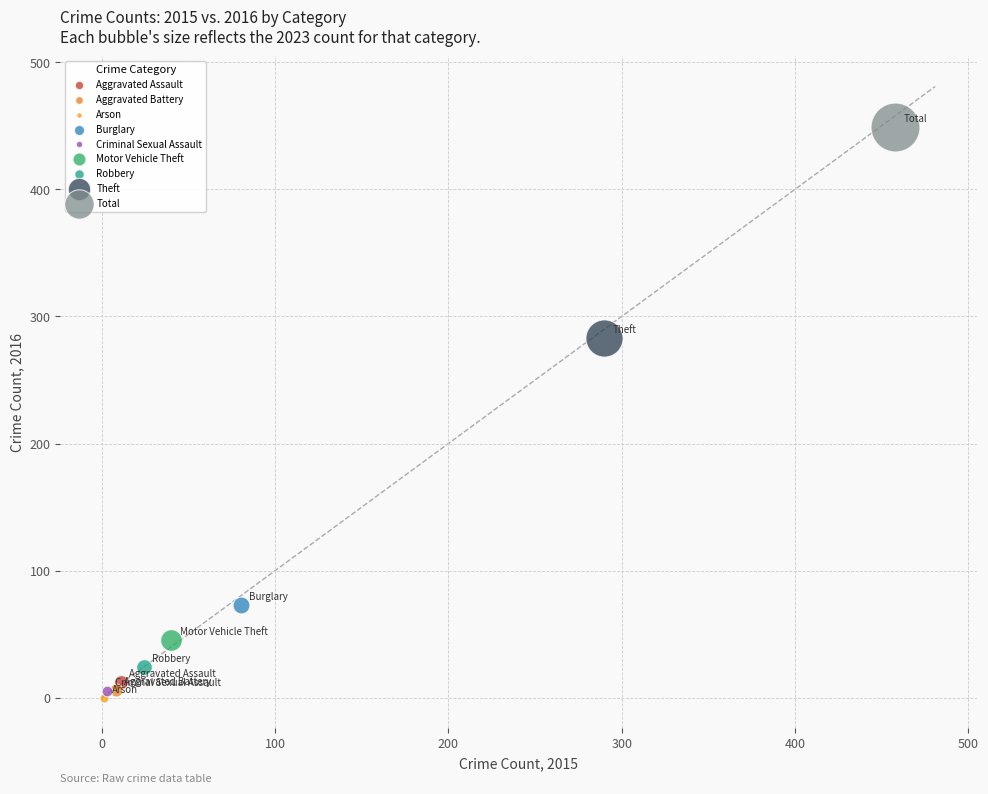

Which series reaches the maximum Y coordinate?

Total